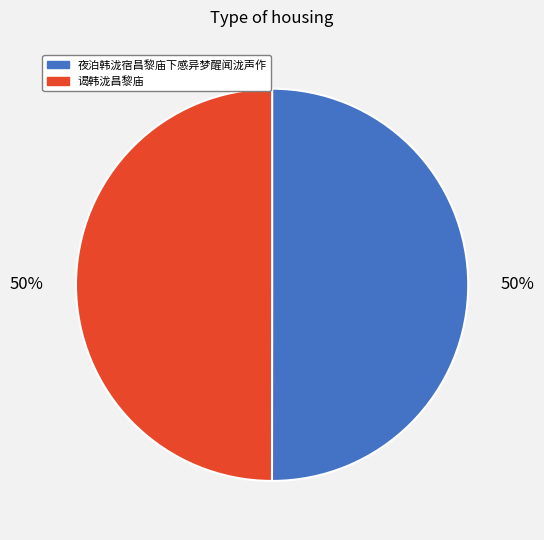

To the nearest percent, what is the average slice percentage?

50%